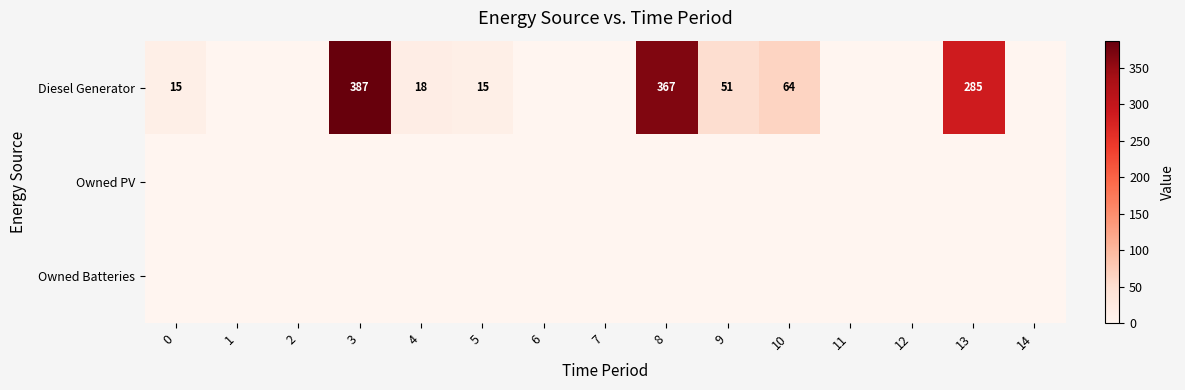

The row_2 series shows 0 at 2. True or false?

True